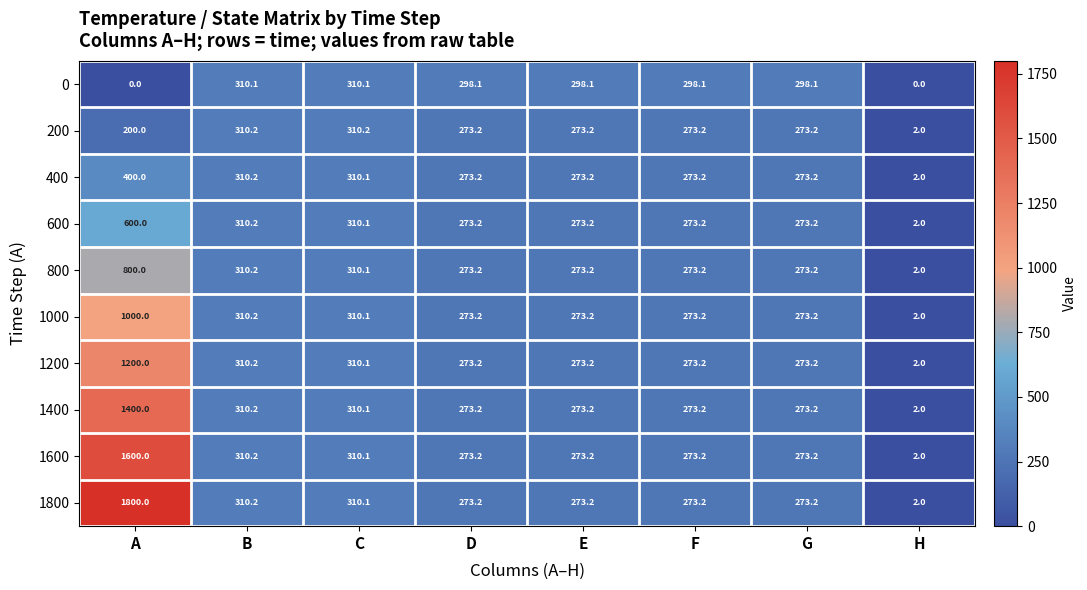

What is the difference between the highest and lowest values at F?

24.9